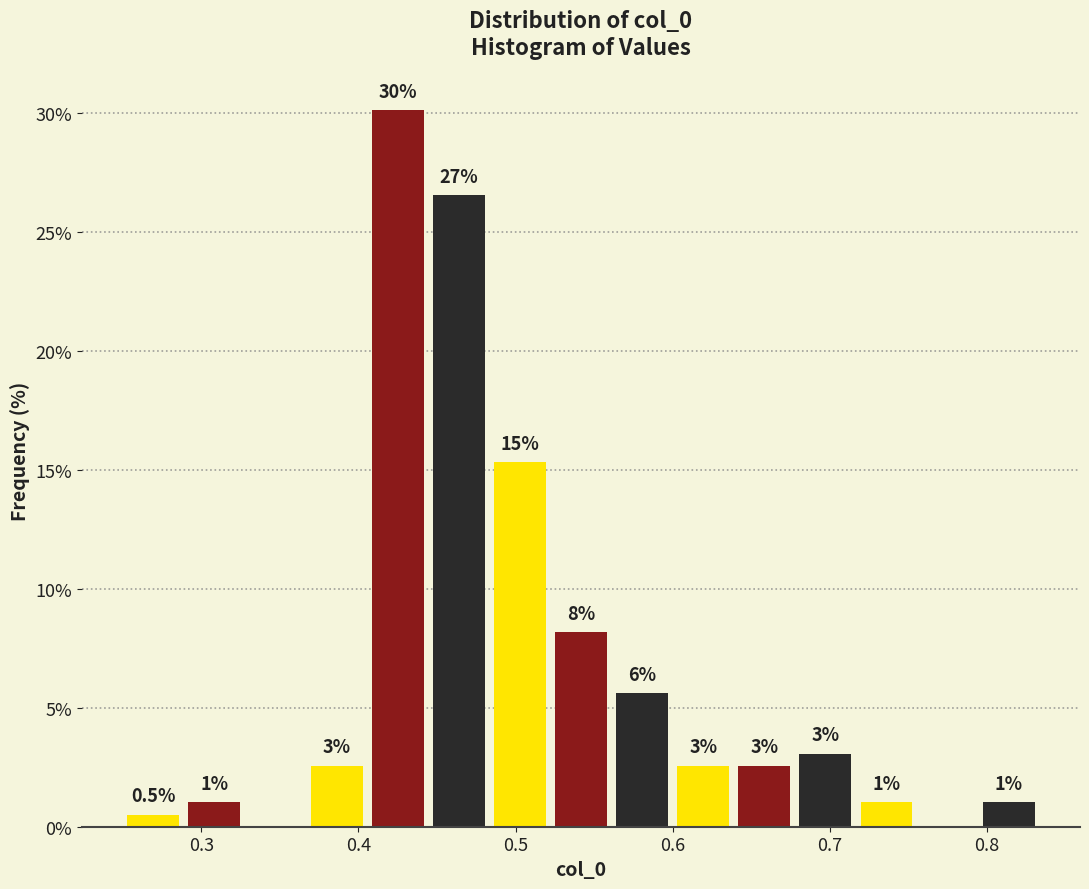

Read against the x-axis, roughly where is the centre of the tallest bar?

0.42